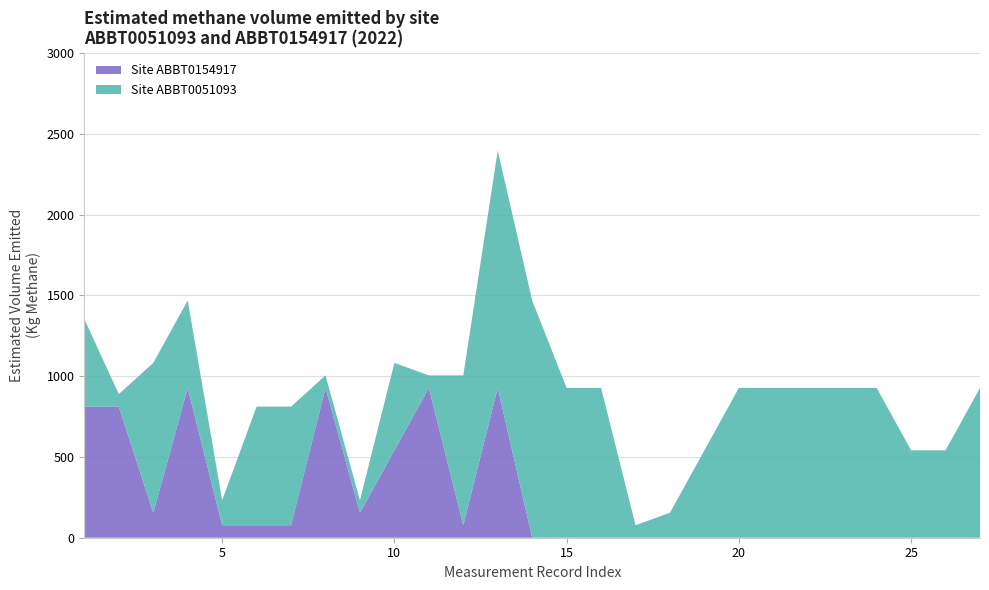

Reading left to right, transcribe all the data shown in this chart.

ABBT0051093: Site ABBT0051093=541.2	Site ABBT0154917=77.3	2=927.8	3=541.2	4=154.6	5=734.5	6=734.5	7=77.3	8=77.3	9=541.2	10=77.3	11=927.8	12=1469.0	13=1469.0	14=927.8	15=927.8	16=77.3	17=154.6	18=541.2	19=927.8	20=927.8	21=927.8	22=927.8	23=927.8	24=541.2	25=541.2	26=927.8
ABBT0154917: Site ABBT0051093=811.8	Site ABBT0154917=811.8	2=154.6	3=927.8	4=77.3	5=77.3	6=77.3	7=927.8	8=154.6	9=541.2	10=927.8	11=77.3	12=927.8	13=0.0	14=0.0	15=0.0	16=0.0	17=0.0	18=0.0	19=0.0	20=0.0	21=0.0	22=0.0	23=0.0	24=0.0	25=0.0	26=0.0